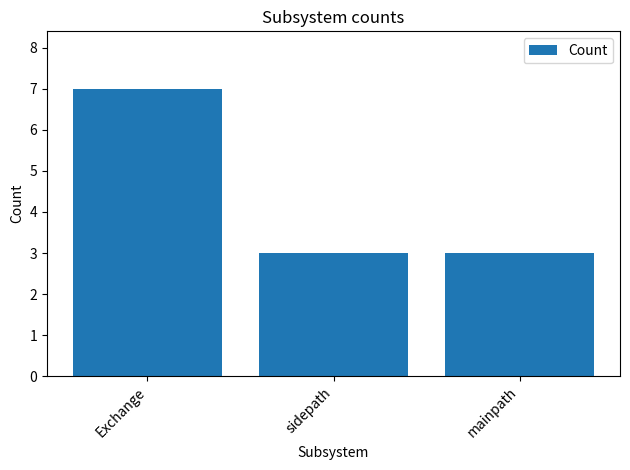

Which has a higher value, sidepath or Exchange?

Exchange